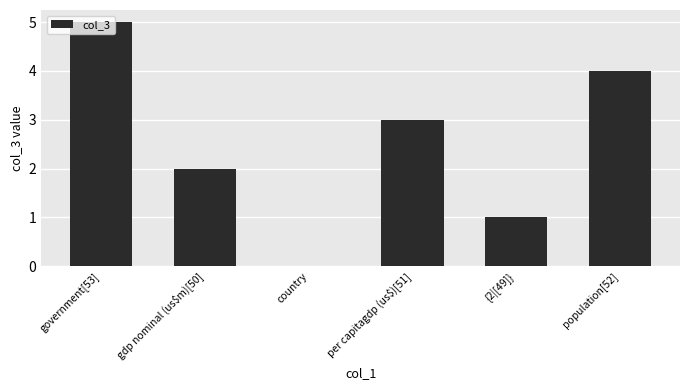

Which label corresponds to the largest value in the chart?

government[53]